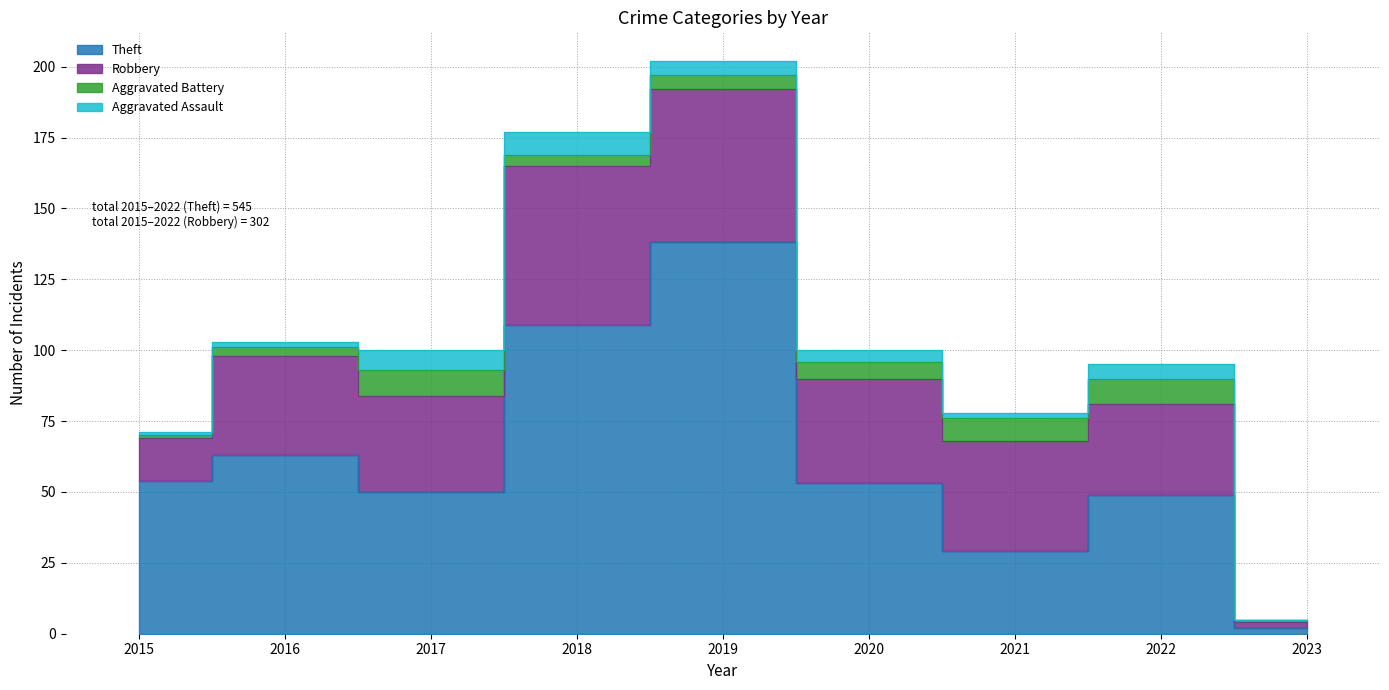

What is the total value across all series at 2023?

5